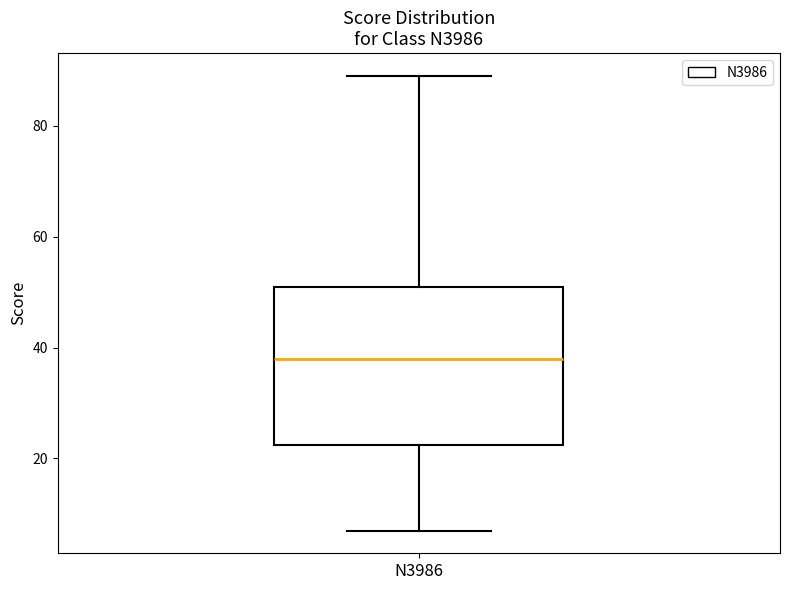

Read this box plot against the y-axis: the position of the median line, the range covered by the box, and the ends of both whiskers. The values are not printed on the chart, so give them approximately, as read against the axis.

median 38, box 22 to 52, whiskers 8 to 90